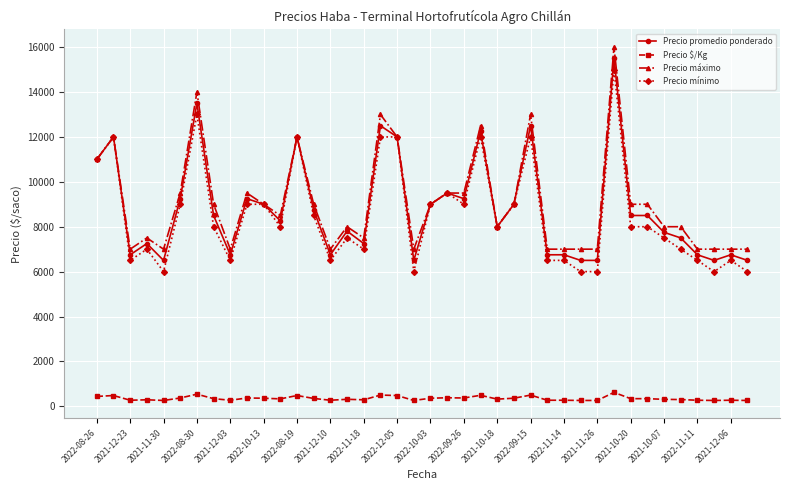

How many lines are shown in the chart?

4